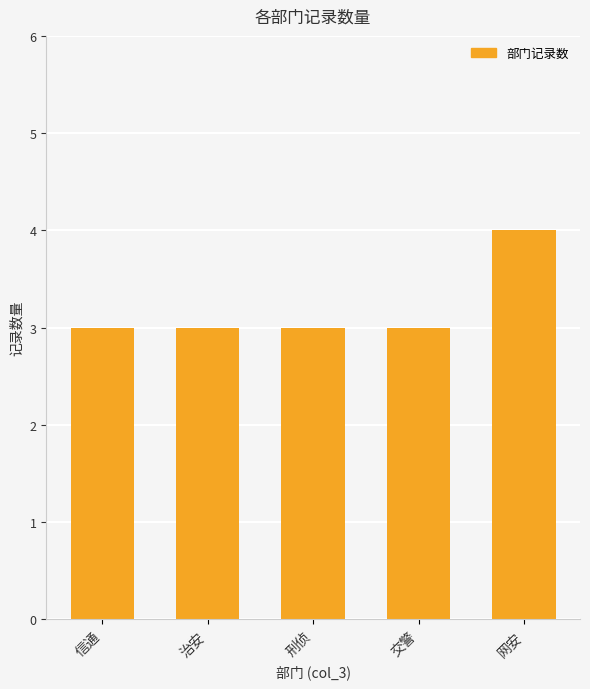

The chart shows a value of 3 at 刑侦. True or false?

True